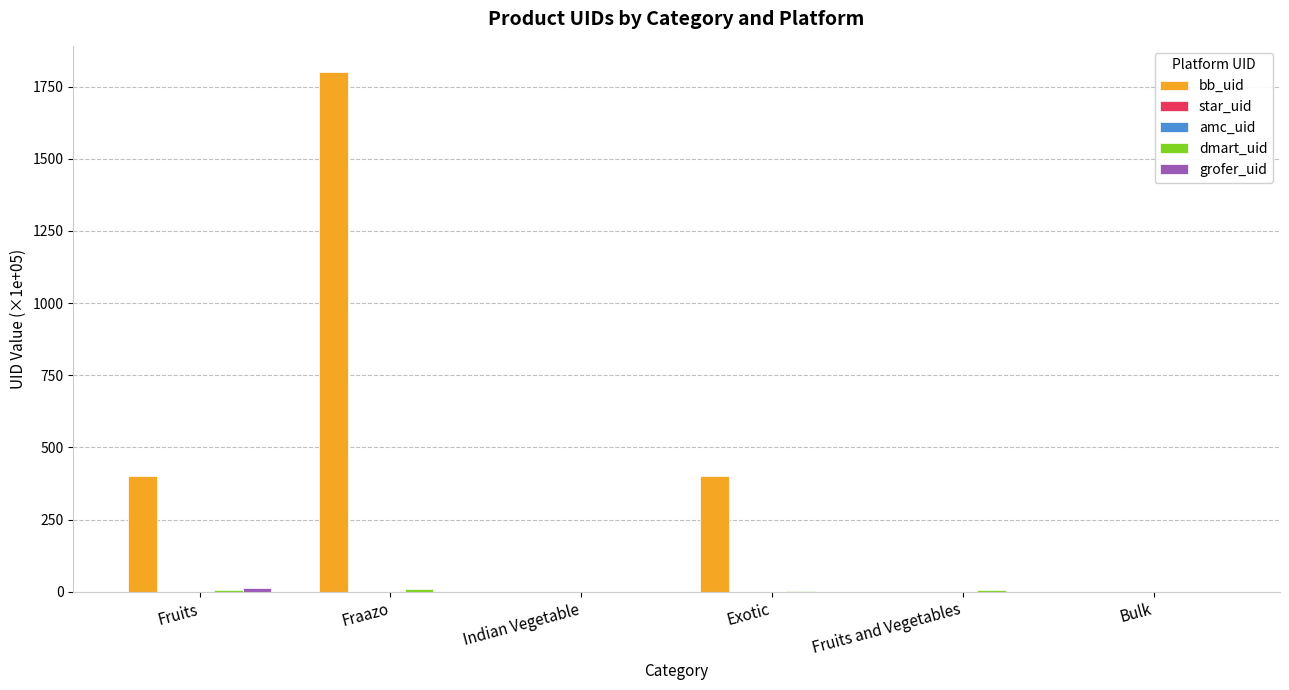

Does the chart contain stacked bars?

No